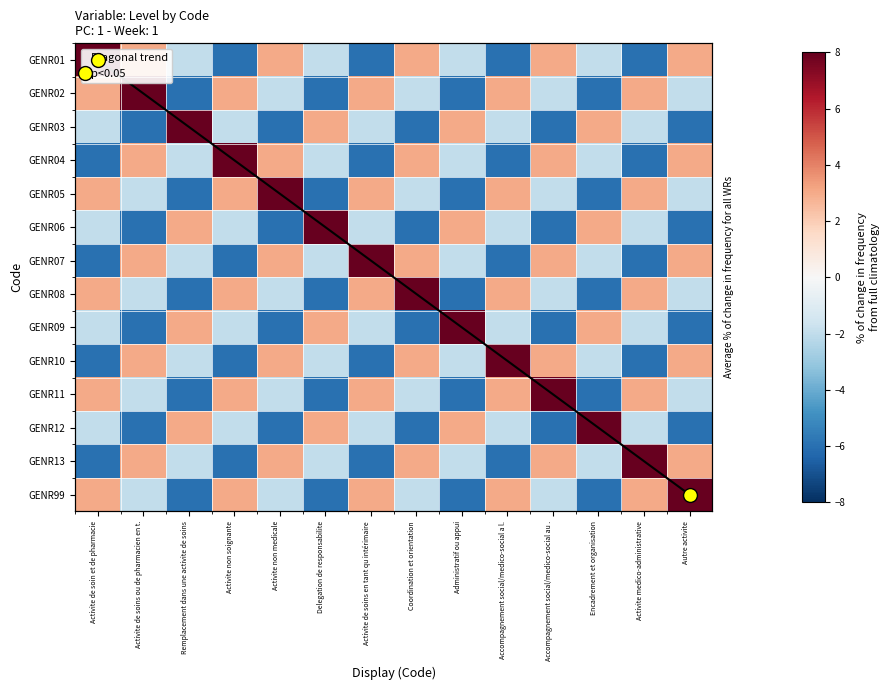

The value of Diagonal trend at Accompagnement social/medico-social au . is 14. True or false?

False